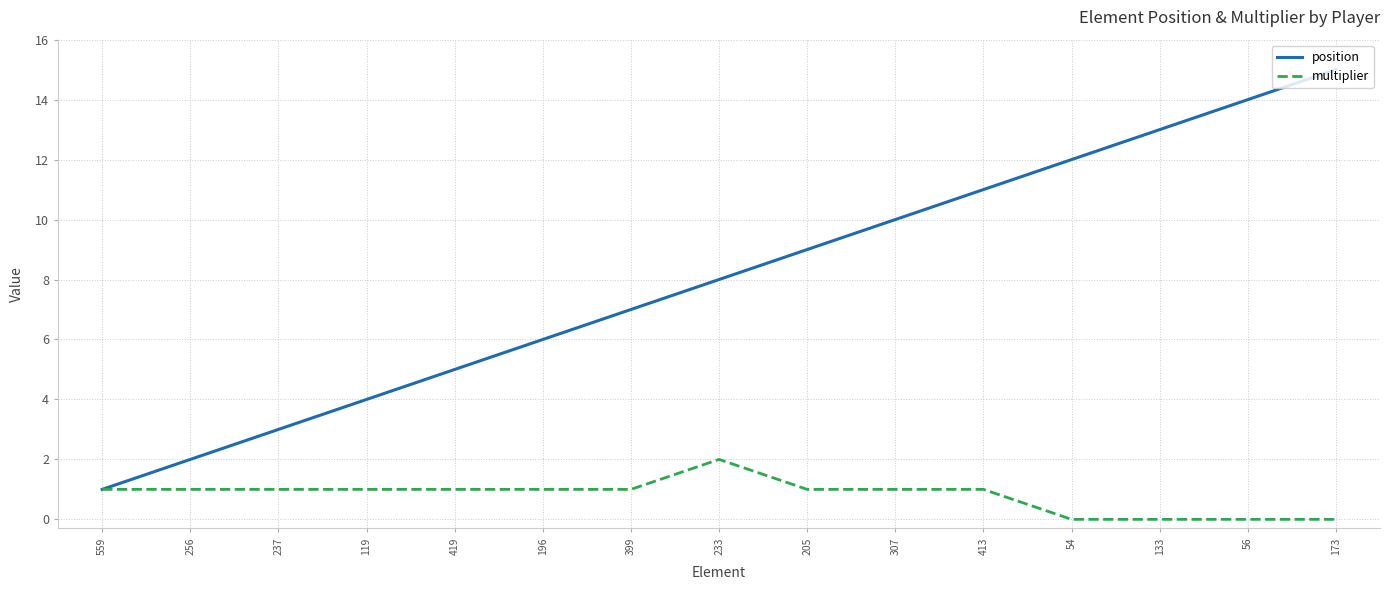

What position from the right is 237?

13